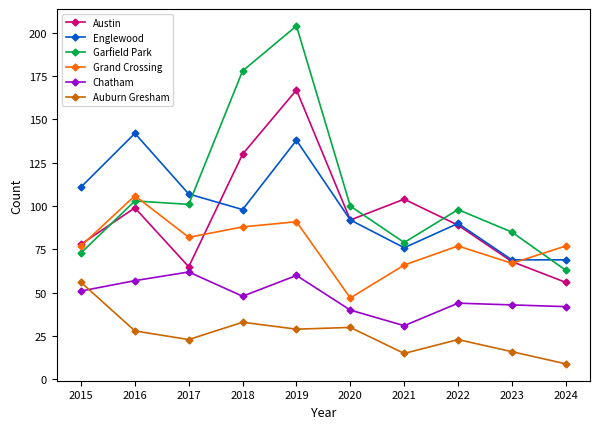

What is the average value of the Garfield Park series?

108